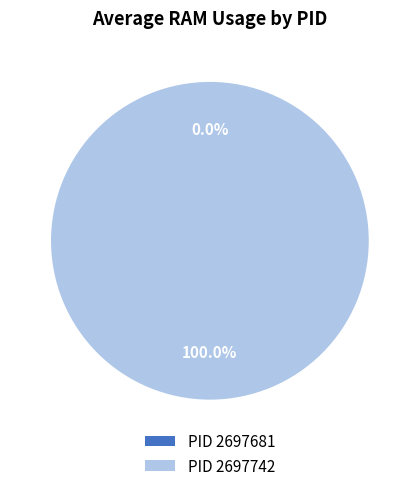

True or false: 2697742 accounts for 99% of the total.

False